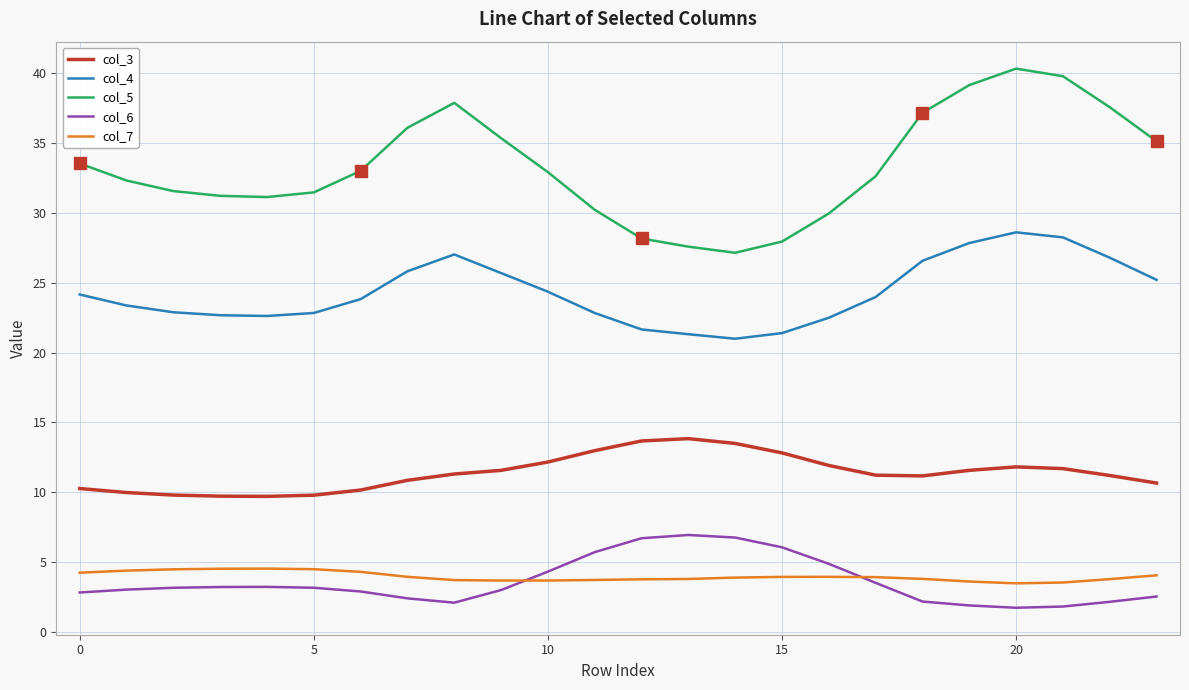

Rank the series by their maximum value, from highest to lowest.

col_5, col_4, col_3, col_6, col_7